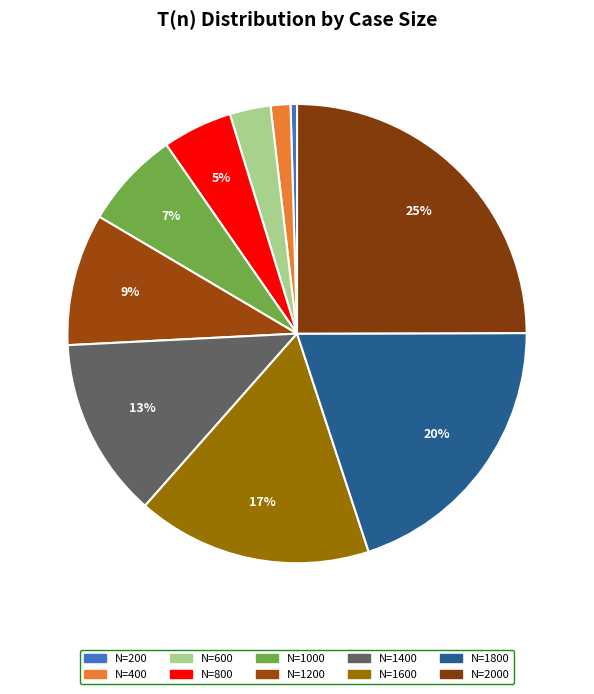

How many slices are in this pie chart?

10